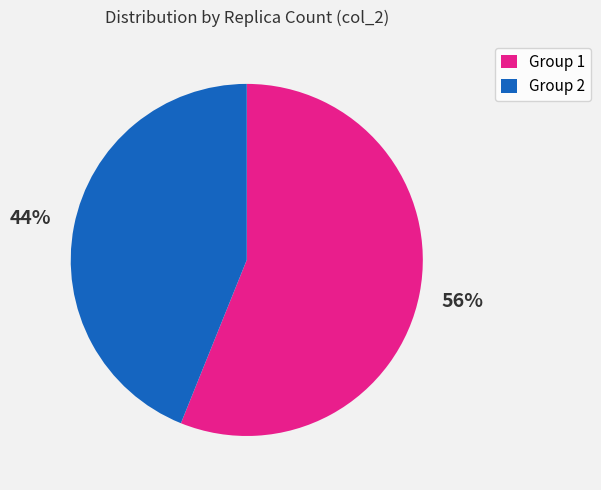

Which category has the biggest portion of the pie?

Group 1